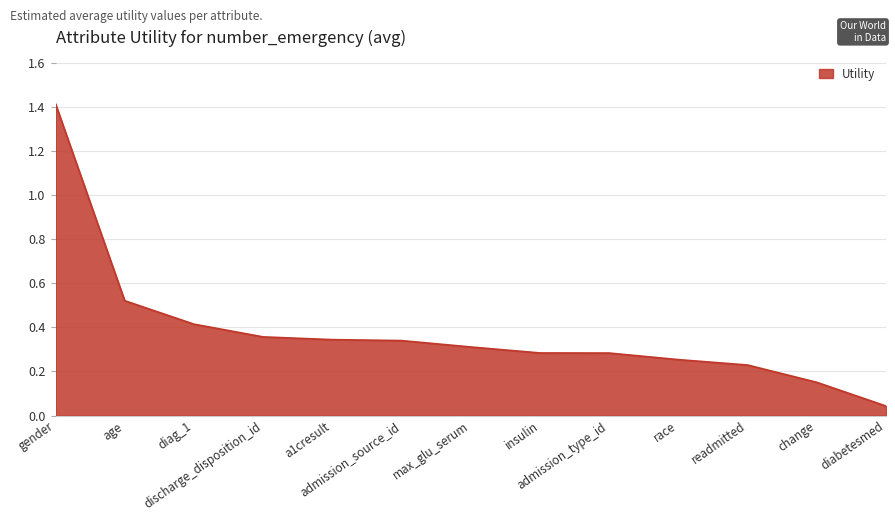

What is the maximum value shown in the chart?

1.4